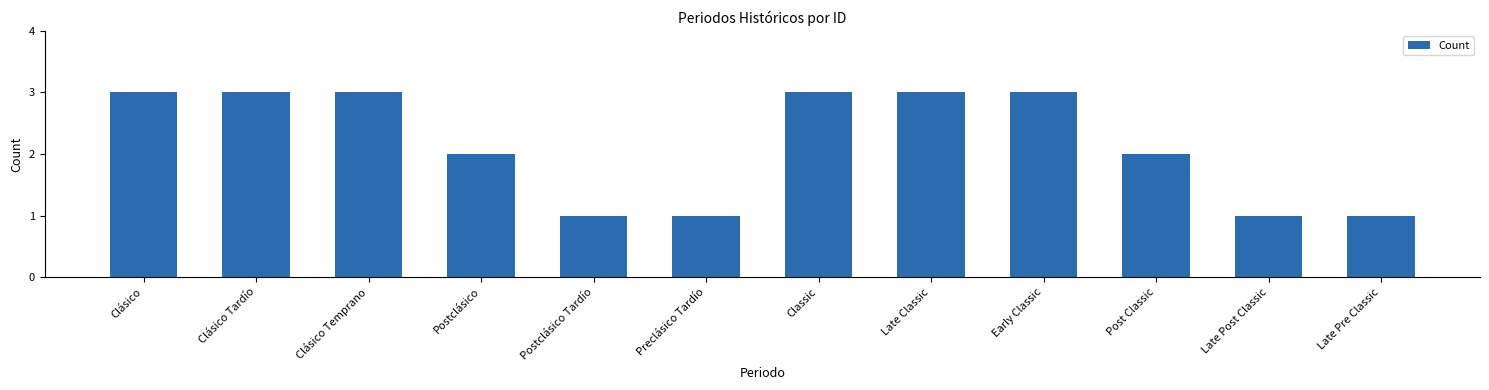

What is the ratio of the value at Postclásico Tardío to the value at Clásico Tardío?

0.3